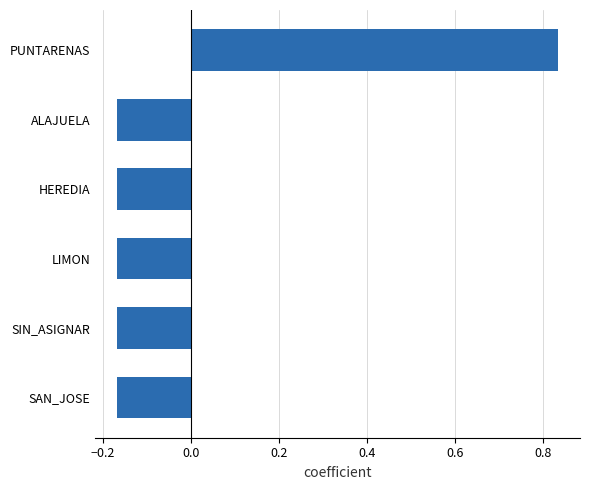

How many data points are above 0?

1